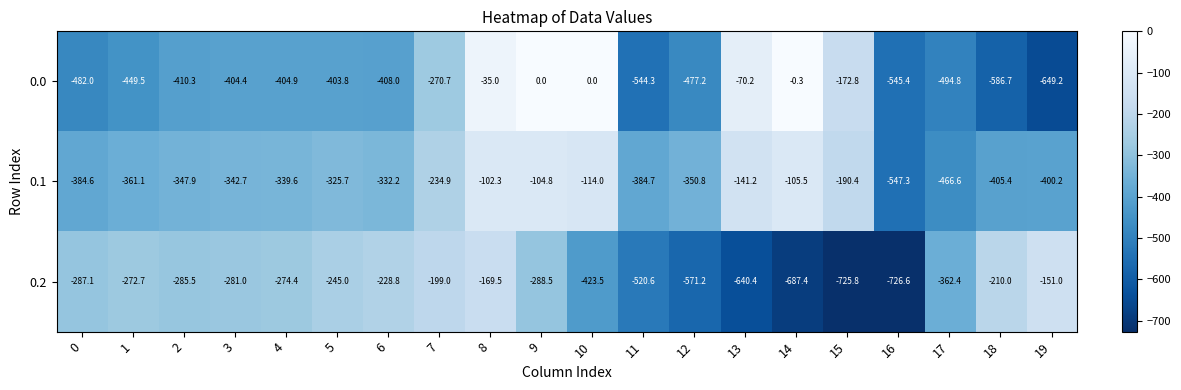

What is the spread (max minus min) of values at 0?

194.9